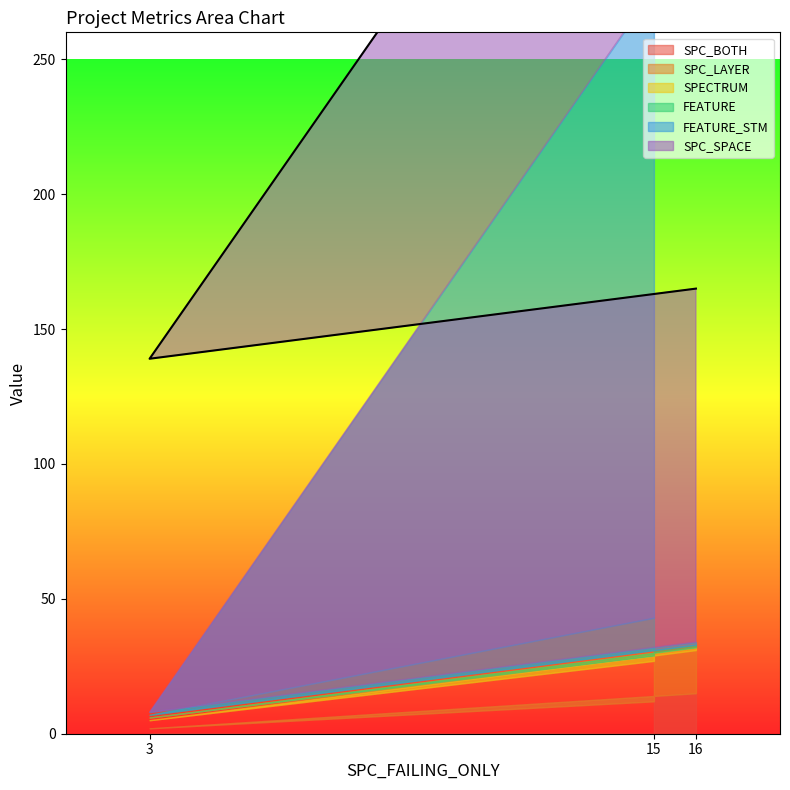

The FEATURE series shows 14 at 15. True or false?

True